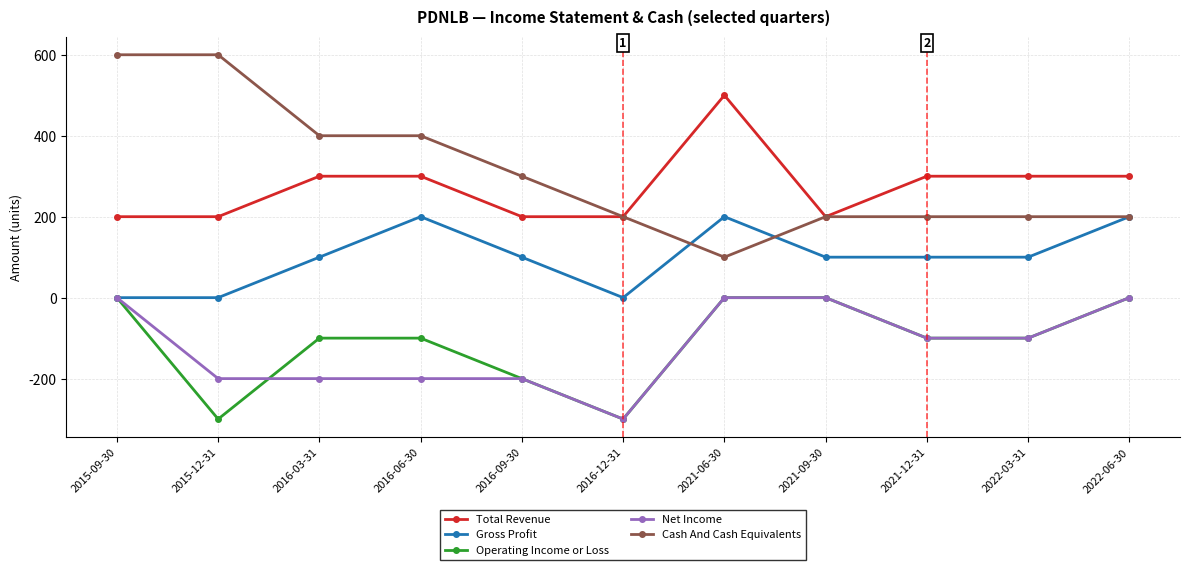

How many lines are shown in the chart?

5